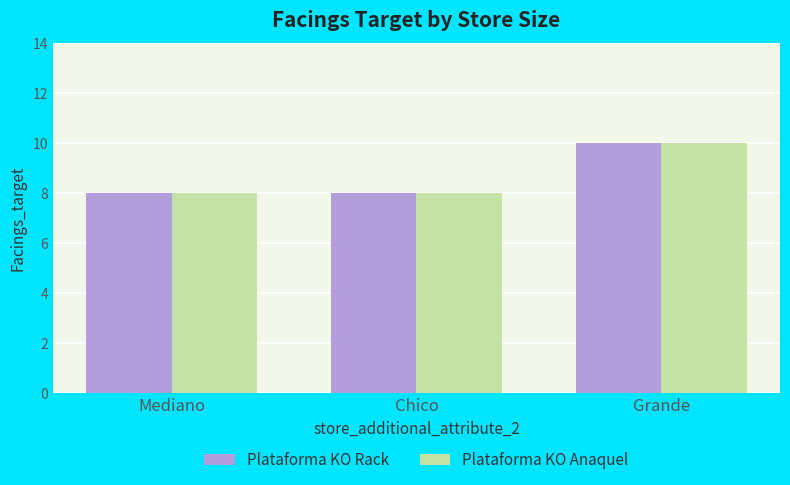

Does the chart contain any negative values?

No